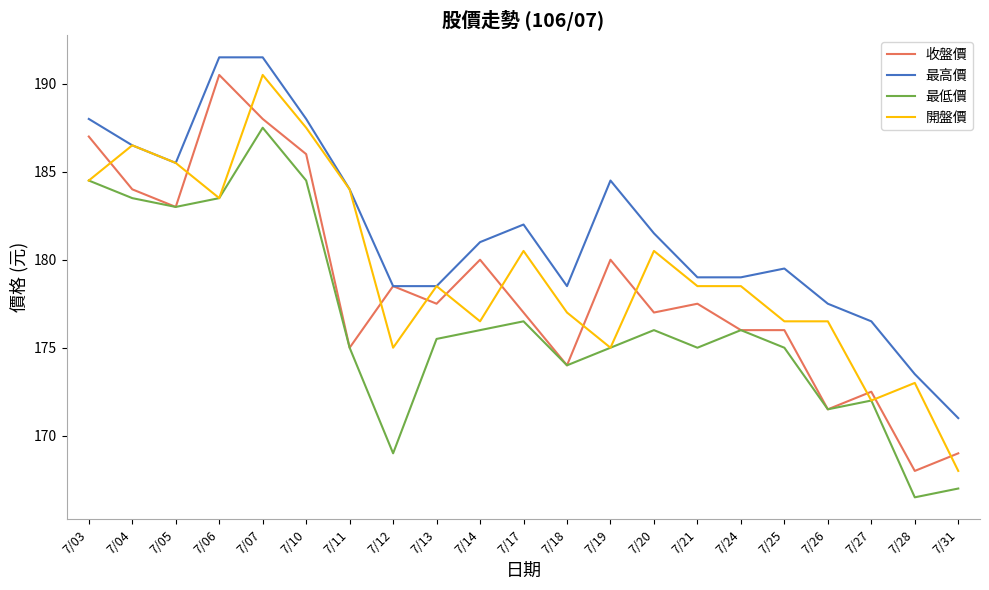

At which label does 最高價 reach its minimum?

7/31